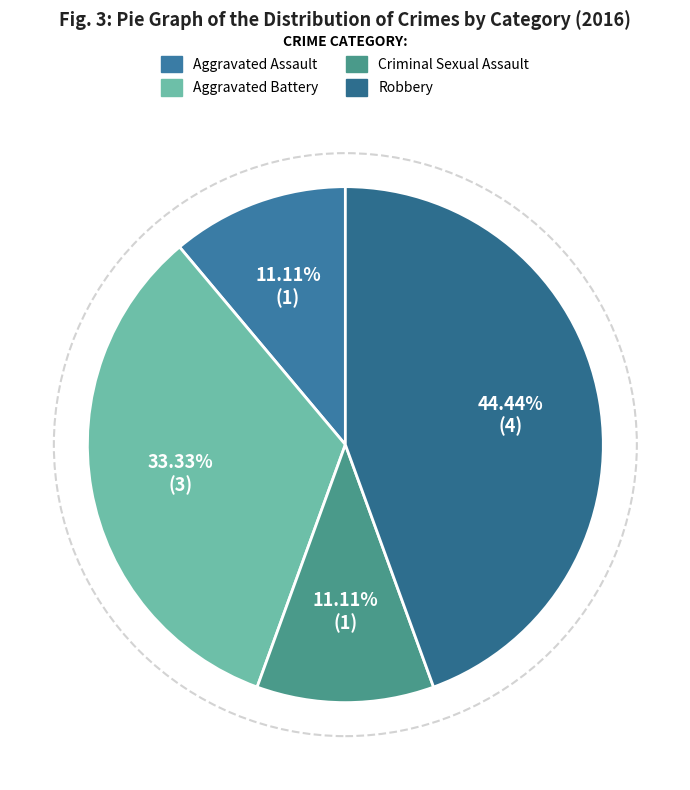

Rank the categories by value from highest to lowest.

Robbery, Aggravated Battery, Aggravated Assault, Criminal Sexual Assault